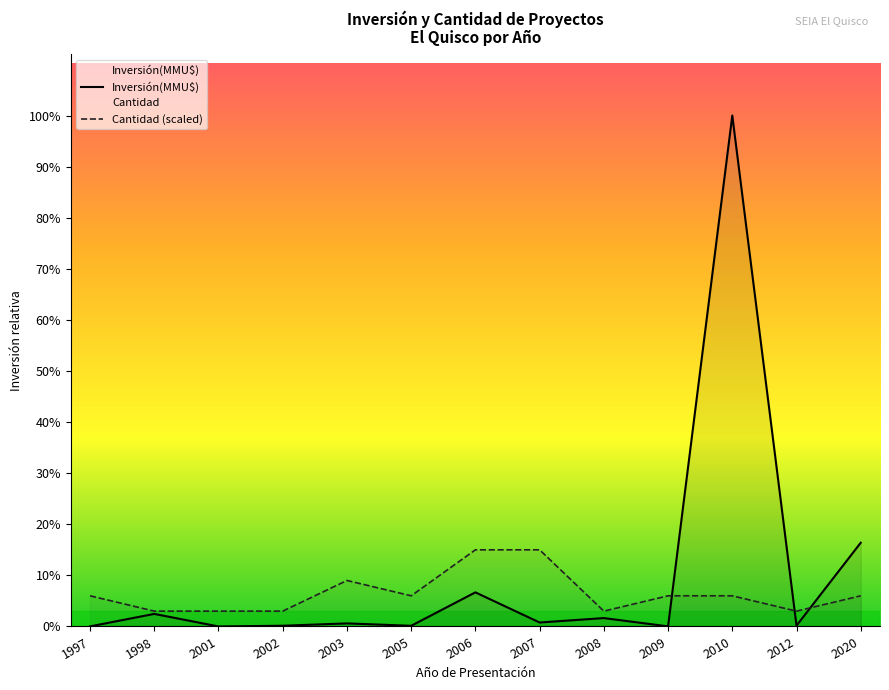

How many categories are shown in the chart?

13